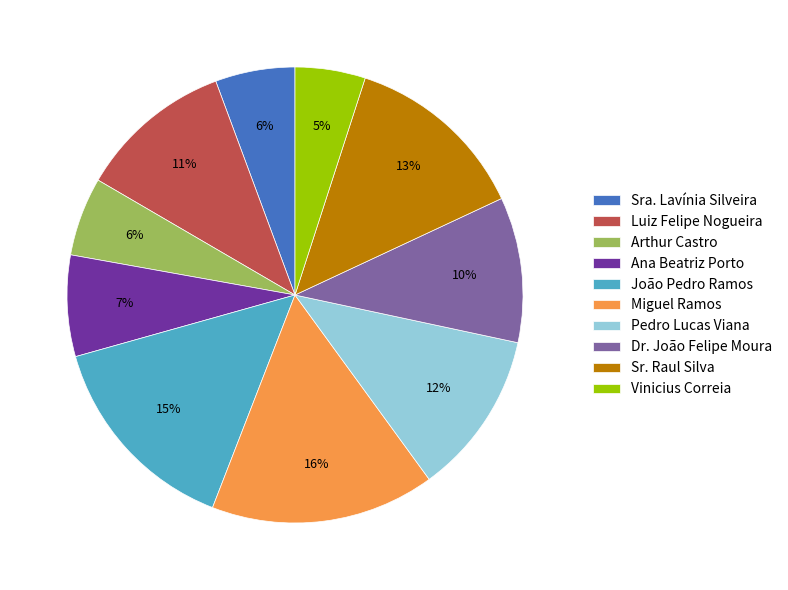

How many segments does this pie chart have?

10